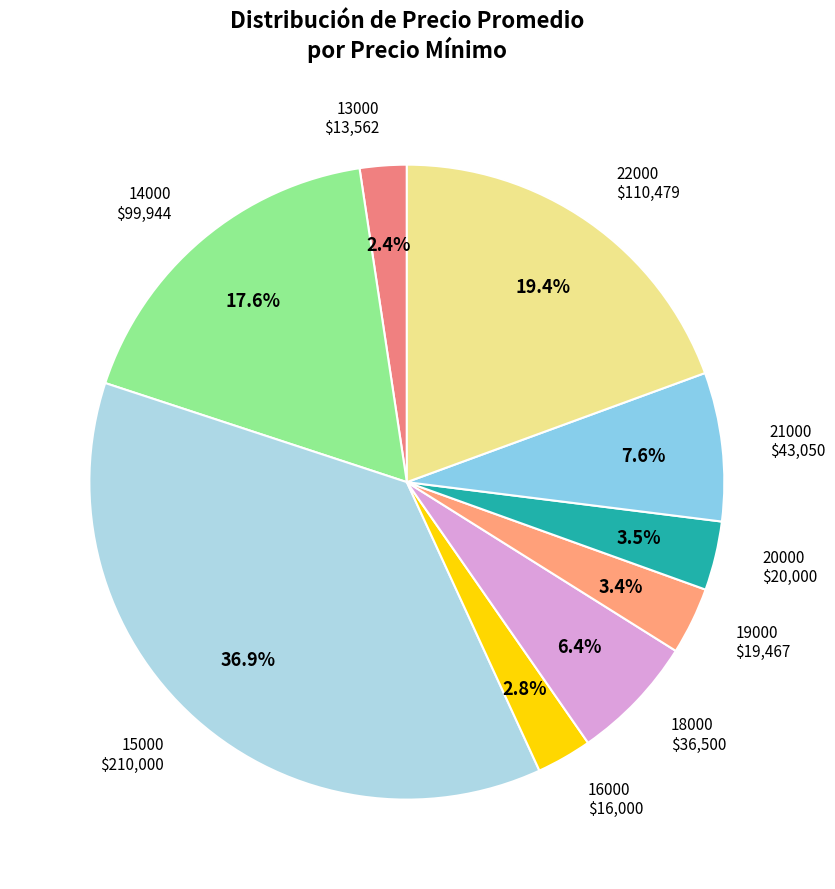

To the nearest percent, what portion does 15000 represent?

37%